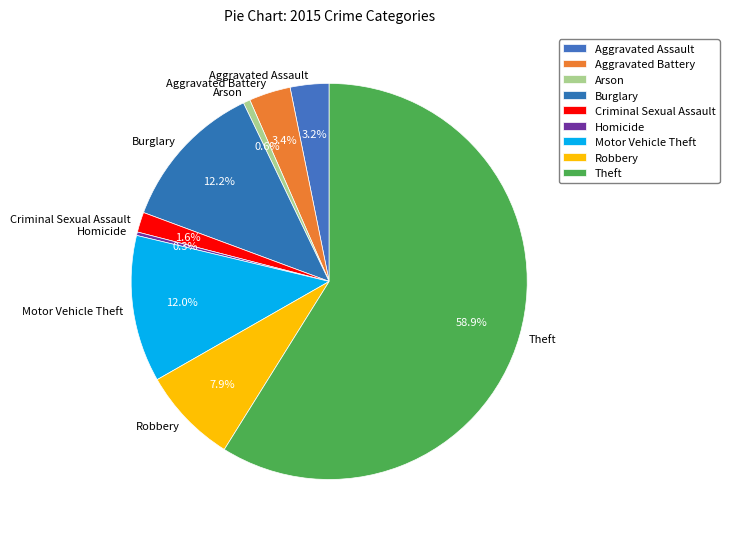

Do Aggravated Battery and Homicide together represent more than half of the pie?

No